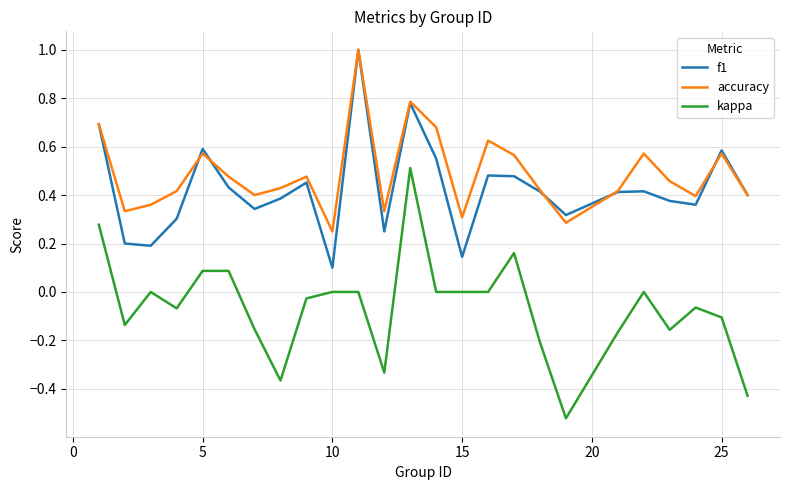

How many interior local valleys does the accuracy series have?

7